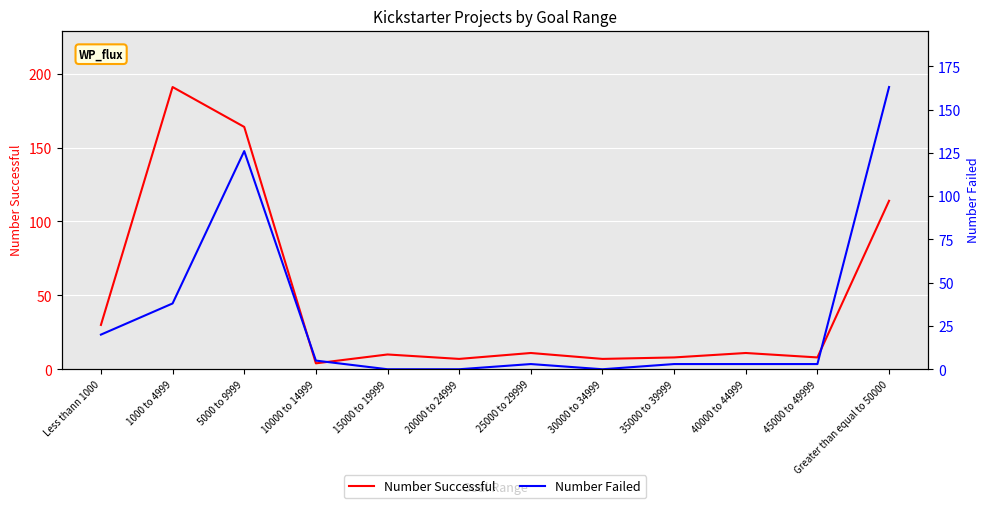

How many data points in Number Failed are above 3?

5